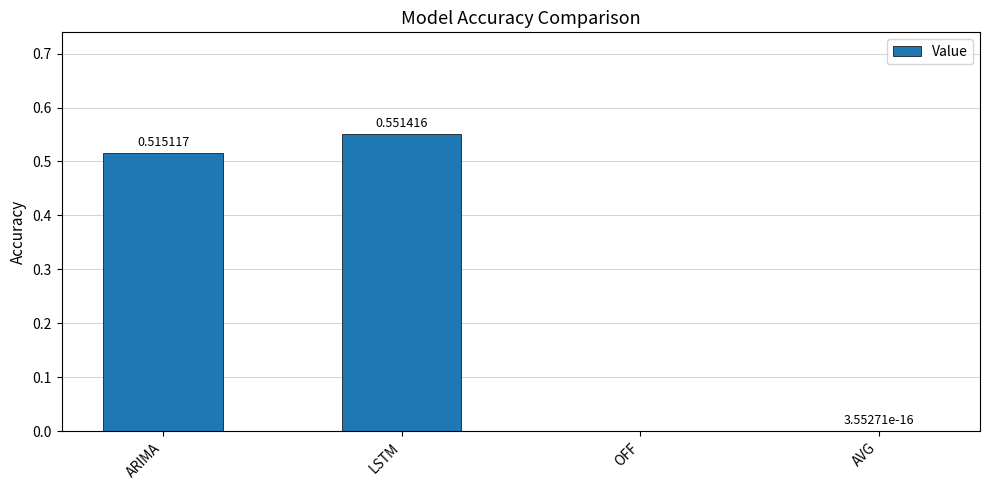

What is the sum of the values at LSTM and ARIMA?

1.1